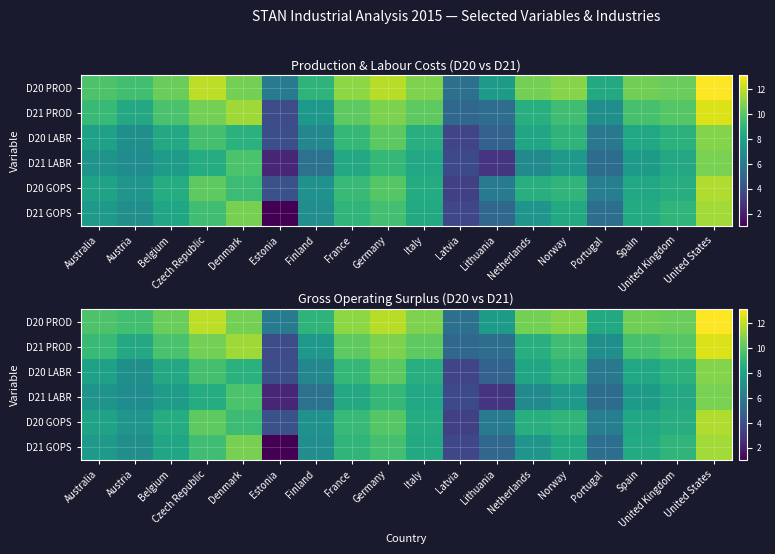

What is the total value across all series at Norway?

54.3